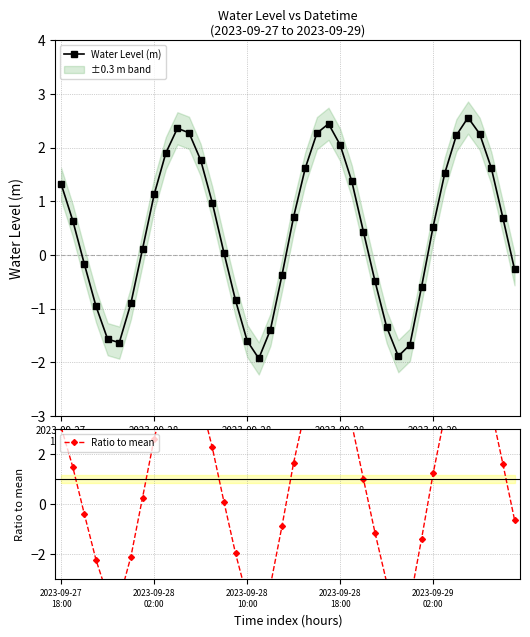

What is the minimum value for Water Level (m)?

-1.9